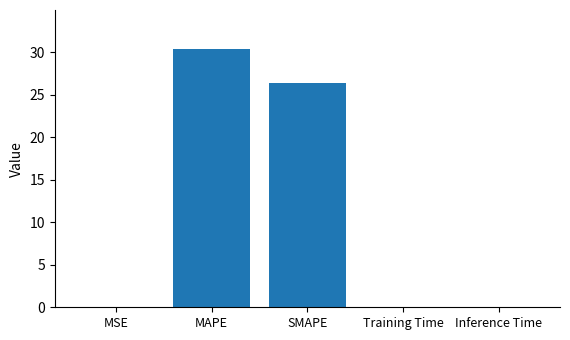

Which category has the highest value across all series?

MAPE